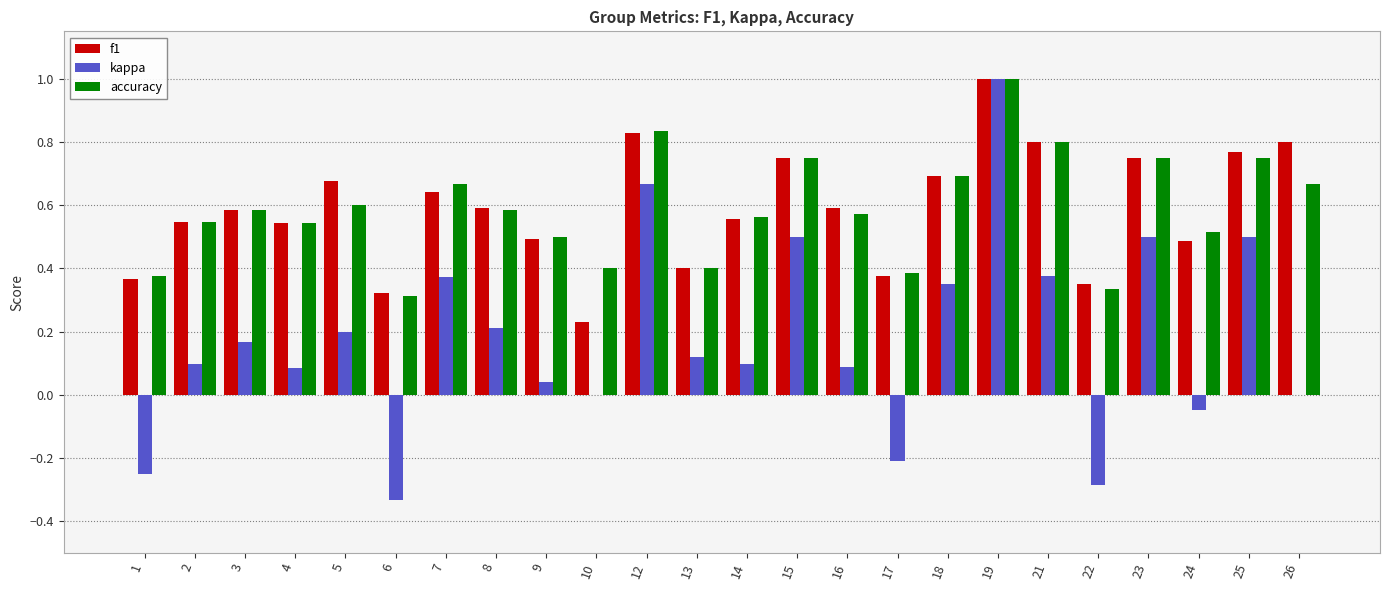

Which label corresponds to the largest value in the chart?

19